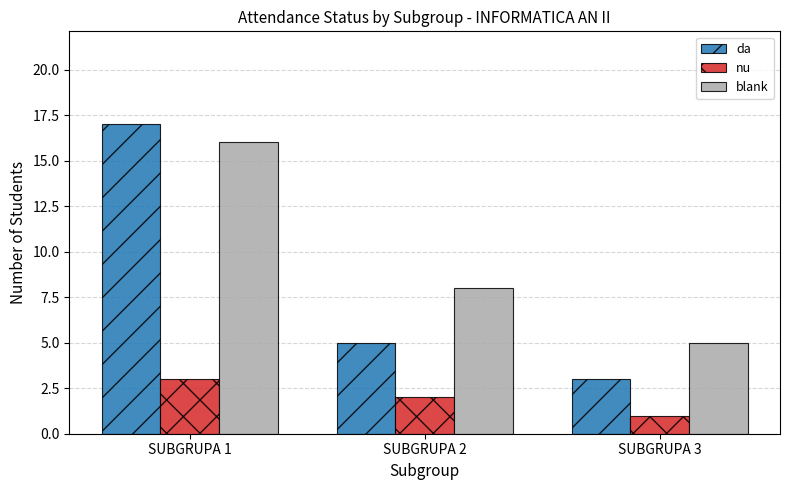

What value does the blank series have at SUBGRUPA 1, to the nearest 10?

20